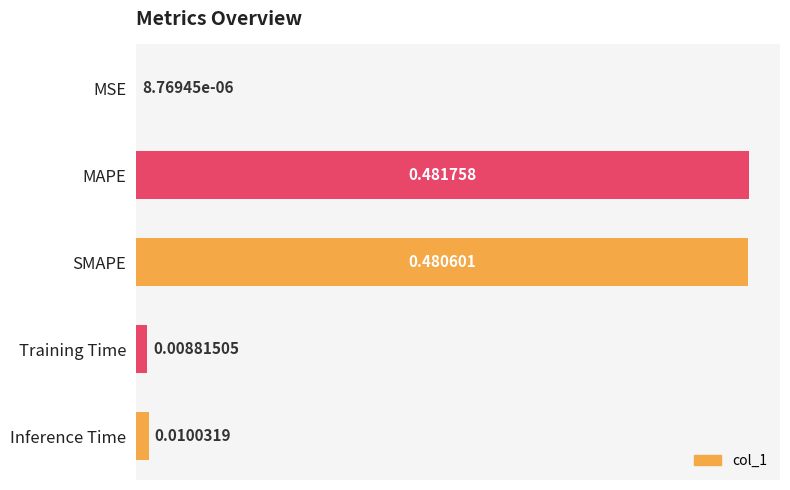

Which label corresponds to the largest value in the chart?

MAPE